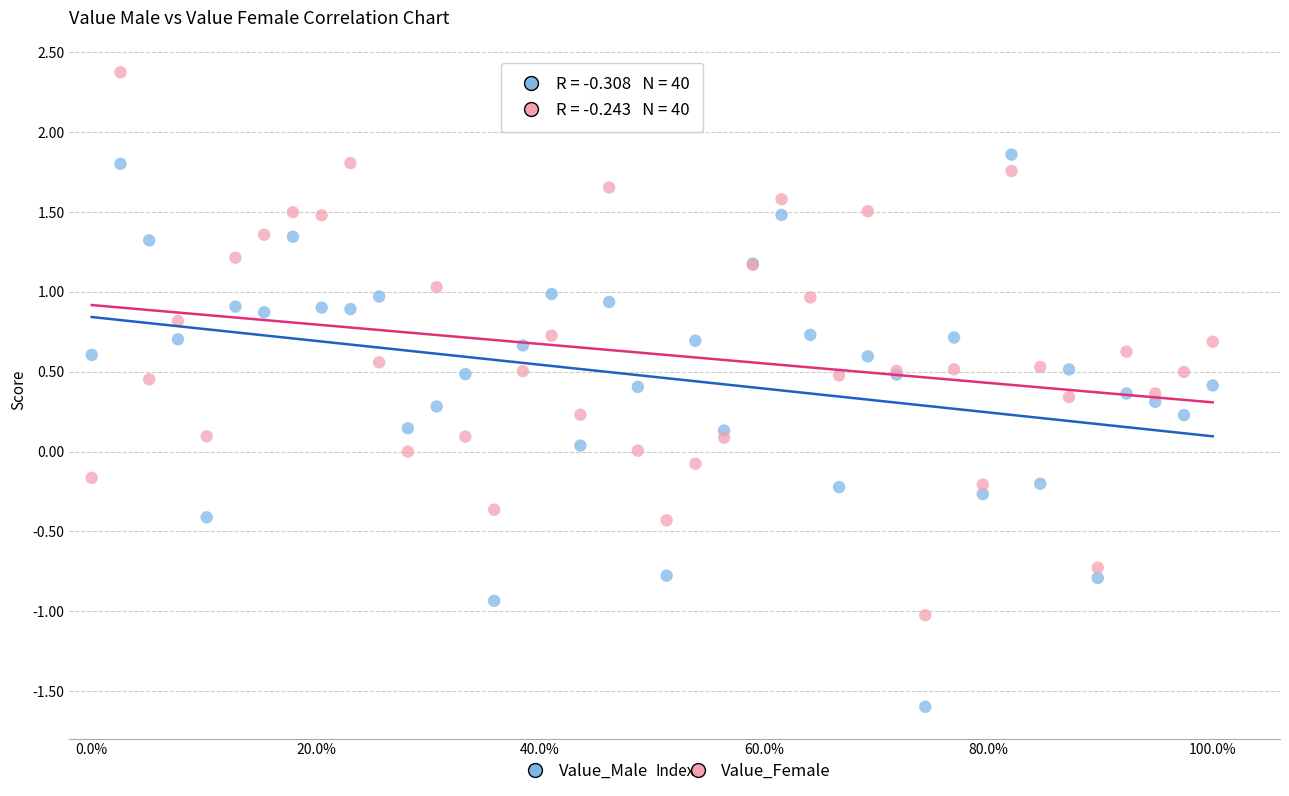

Which series reaches the minimum Y coordinate?

Value_Male